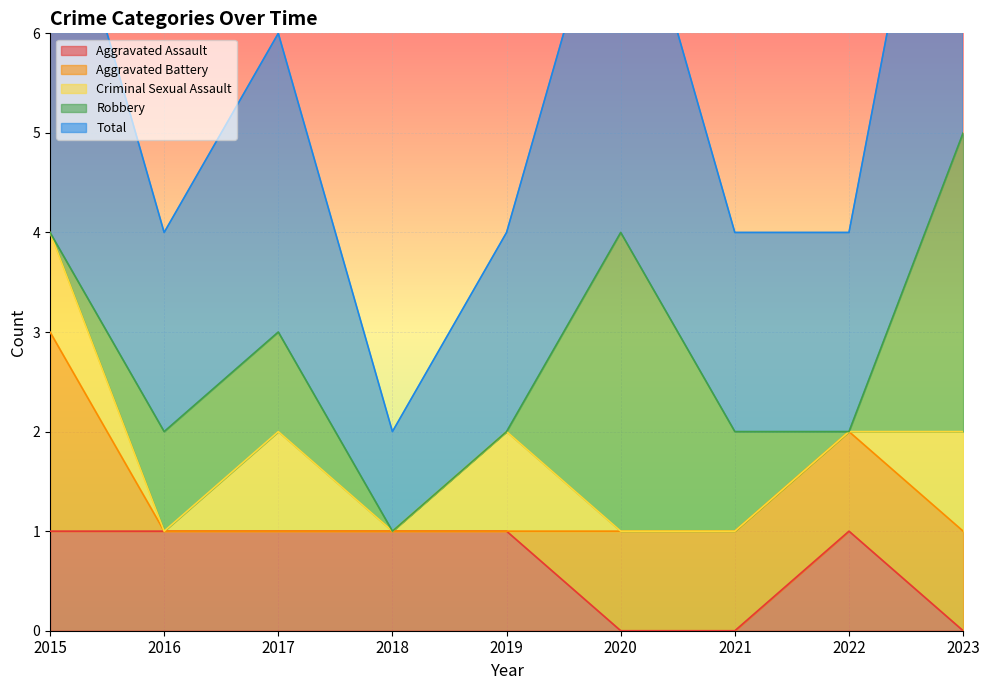

Reading right to left, what are all the values shown in this chart?

Aggravated Assault: 2023=0	2022=1	2021=0	2020=0	2019=1	2018=1	2017=1	2016=1	2015=1
Aggravated Battery: 2023=1	2022=1	2021=1	2020=1	2019=0	2018=0	2017=0	2016=0	2015=2
Criminal Sexual Assault: 2023=1	2022=0	2021=0	2020=0	2019=1	2018=0	2017=1	2016=0	2015=1
Robbery: 2023=3	2022=0	2021=1	2020=3	2019=0	2018=0	2017=1	2016=1	2015=0
Total: 2023=5	2022=2	2021=2	2020=4	2019=2	2018=1	2017=3	2016=2	2015=4